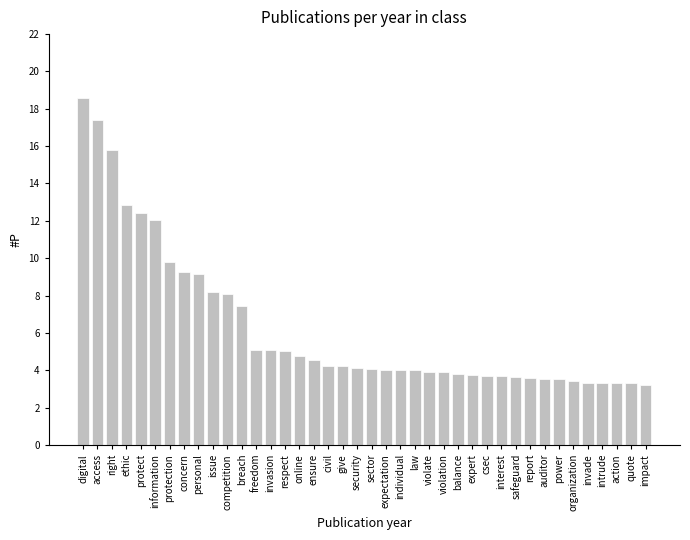

What is the change in value from information to security?

-7.9